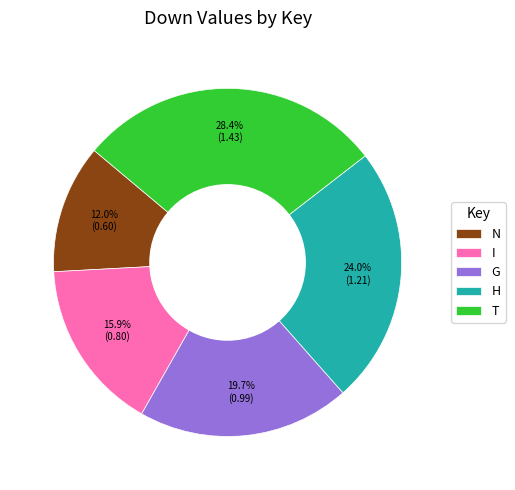

To the nearest percent, what portion does I represent?

16%